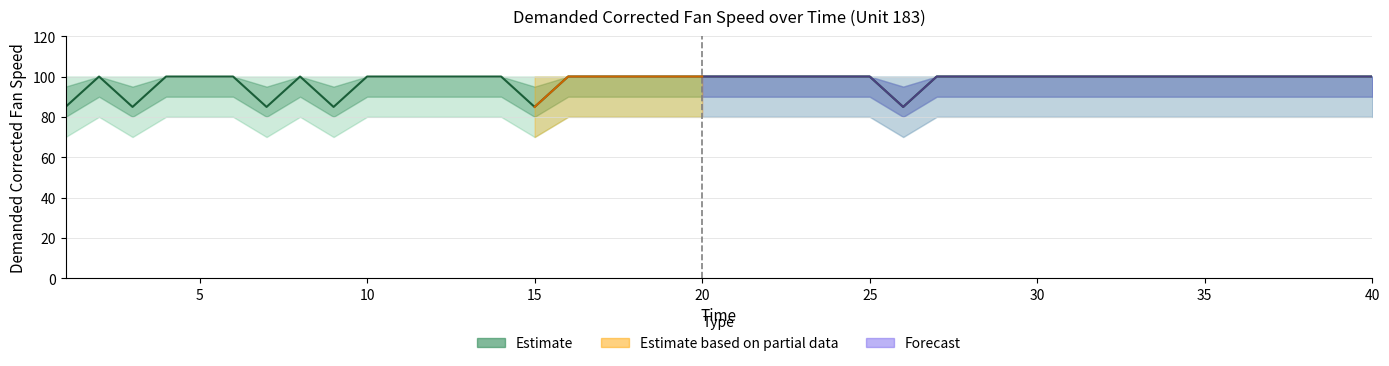

Between 37 and 30, which is larger?

37